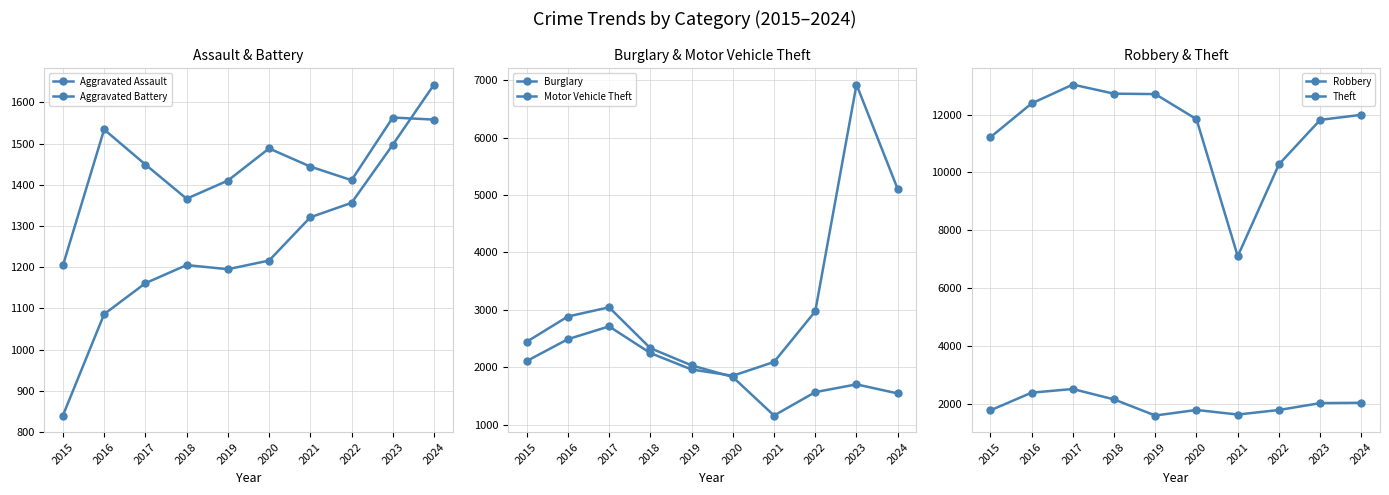

At which label is Aggravated Assault closest to 1241?

2020